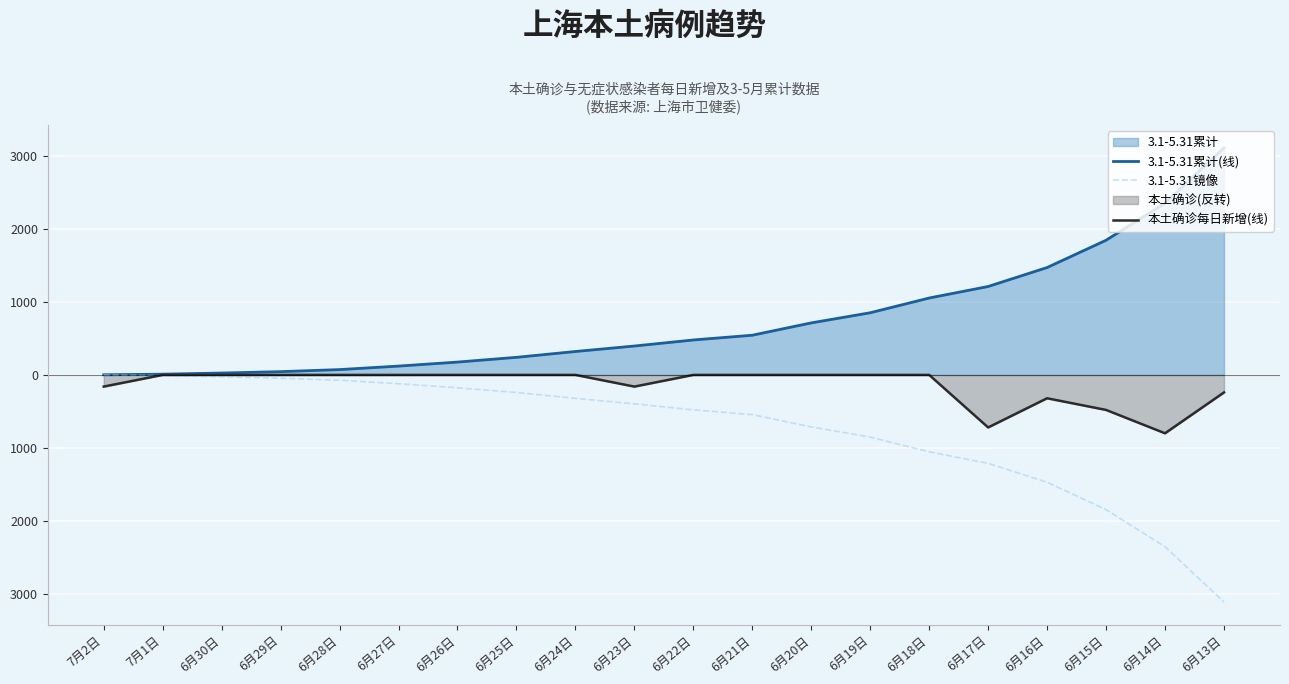

At which label does 本土确诊每日新增(线) reach its peak?

7月1日